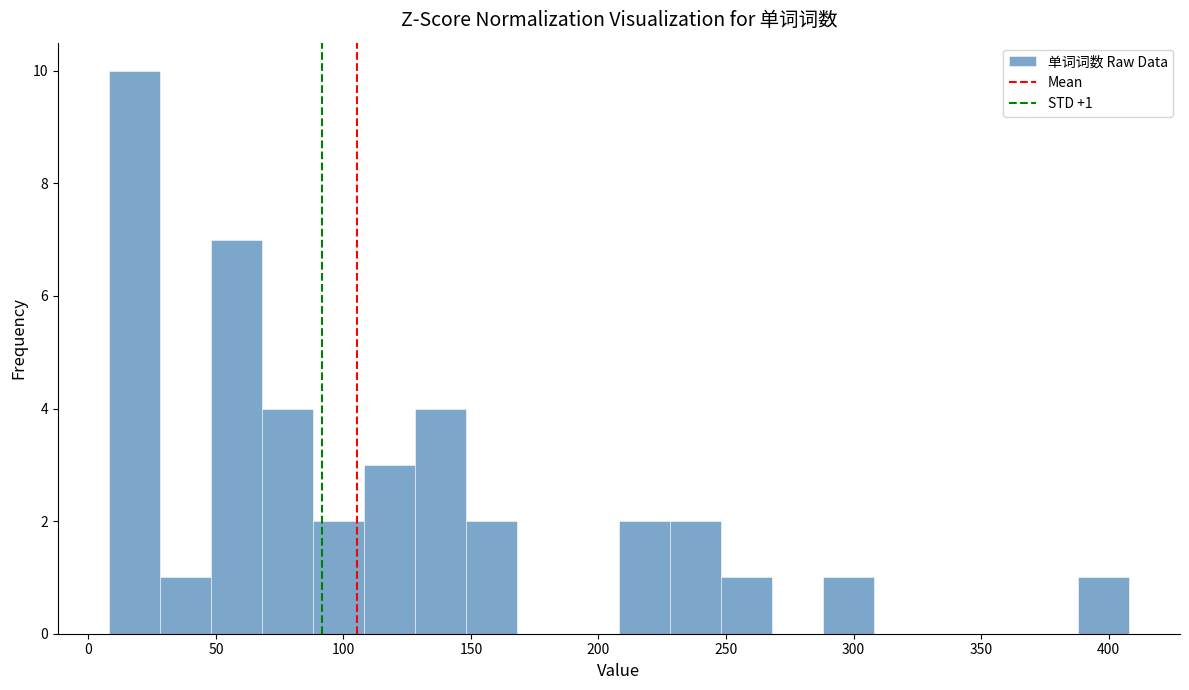

Which range on the x-axis has the tallest bar?

8 to 28